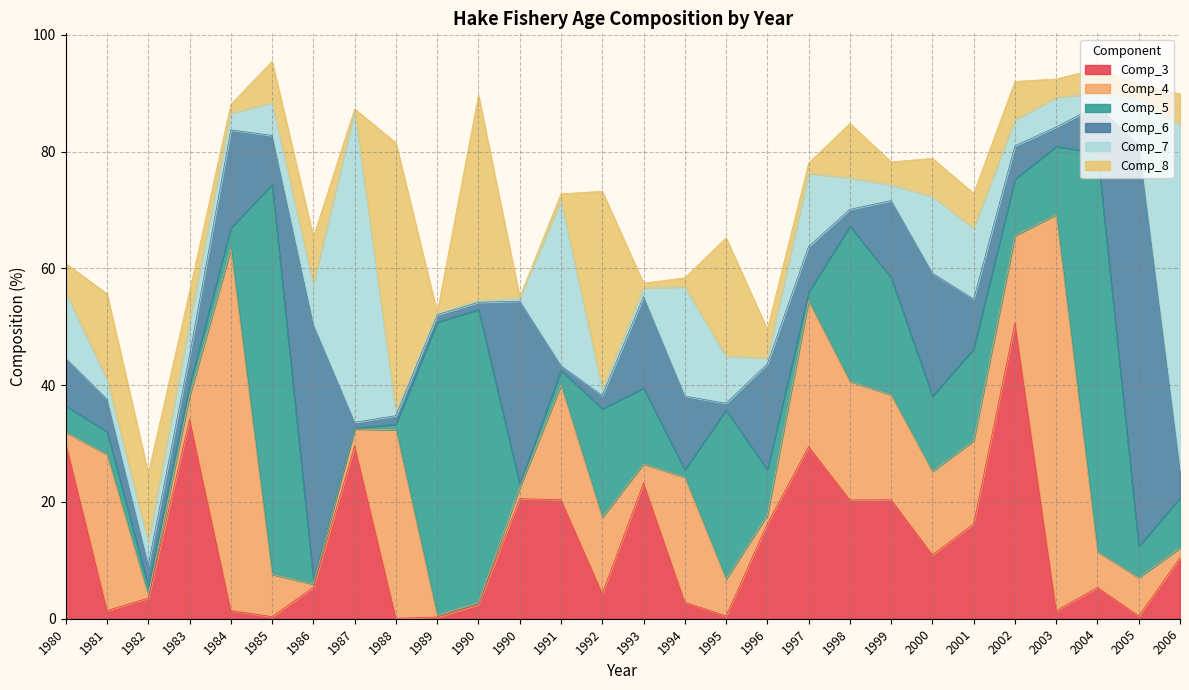

Which category has the lowest value across all series?

1988